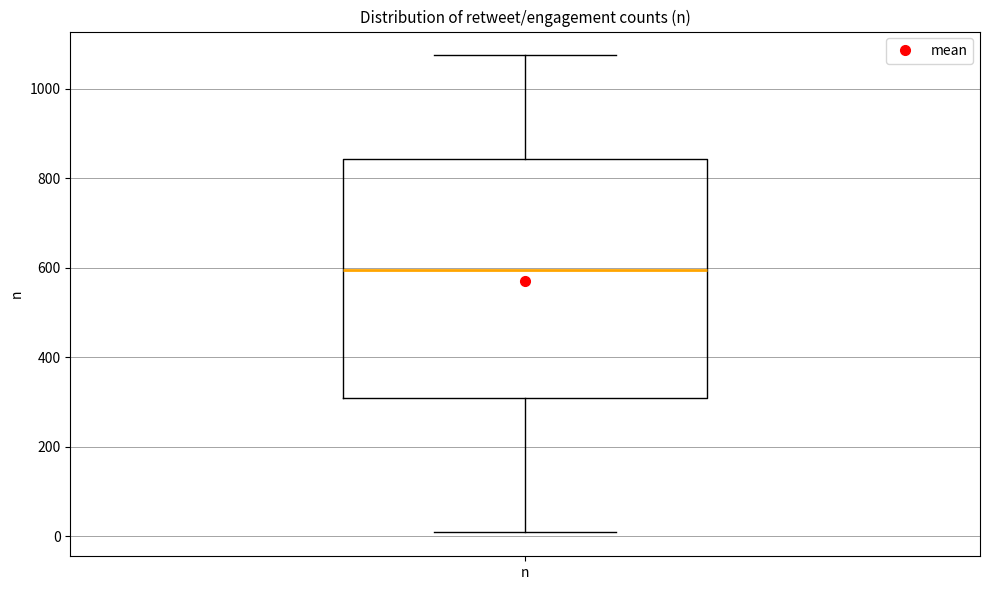

Where is the lower edge of the box for n on the y-axis? The values are not printed on the chart, so give them approximately, as read against the axis.

300